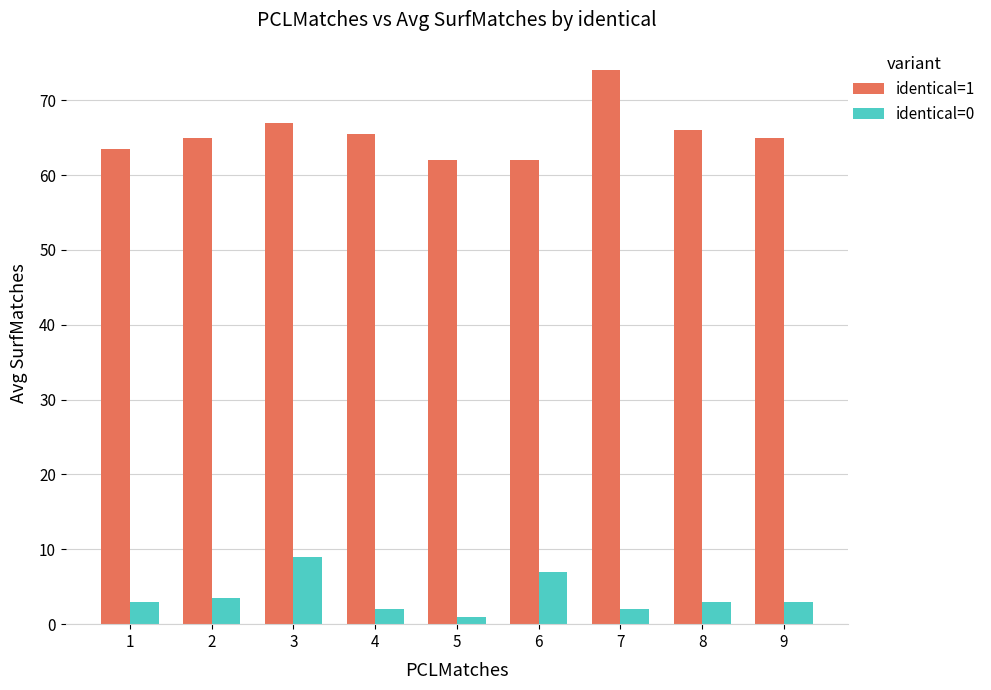

Reading right to left, list all the values displayed in this chart.

identical=1: 65.0	66.0	74.0	62.0	62.0	65.5	67.0	65.0	63.5
identical=0: 3.0	3.0	2.0	7.0	1.0	2.0	9.0	3.5	3.0